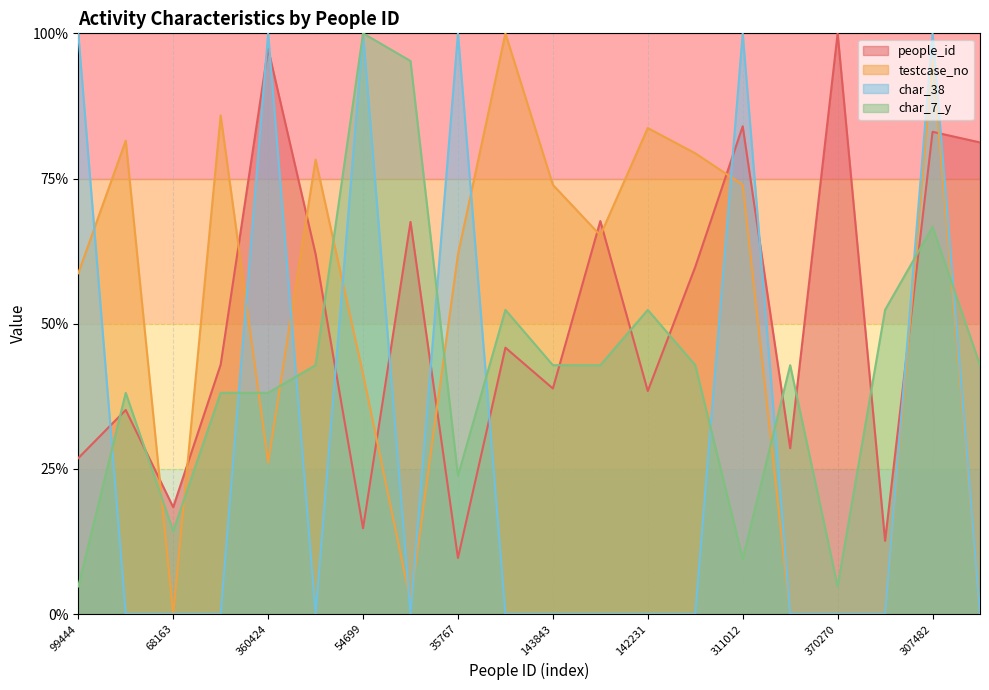

At which category is the sum across all series the highest?

307482